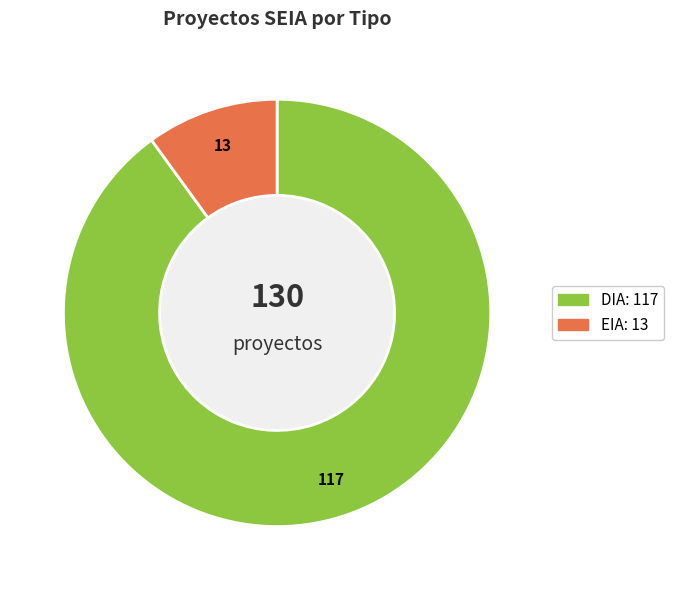

Does any single category account for the majority?

Yes